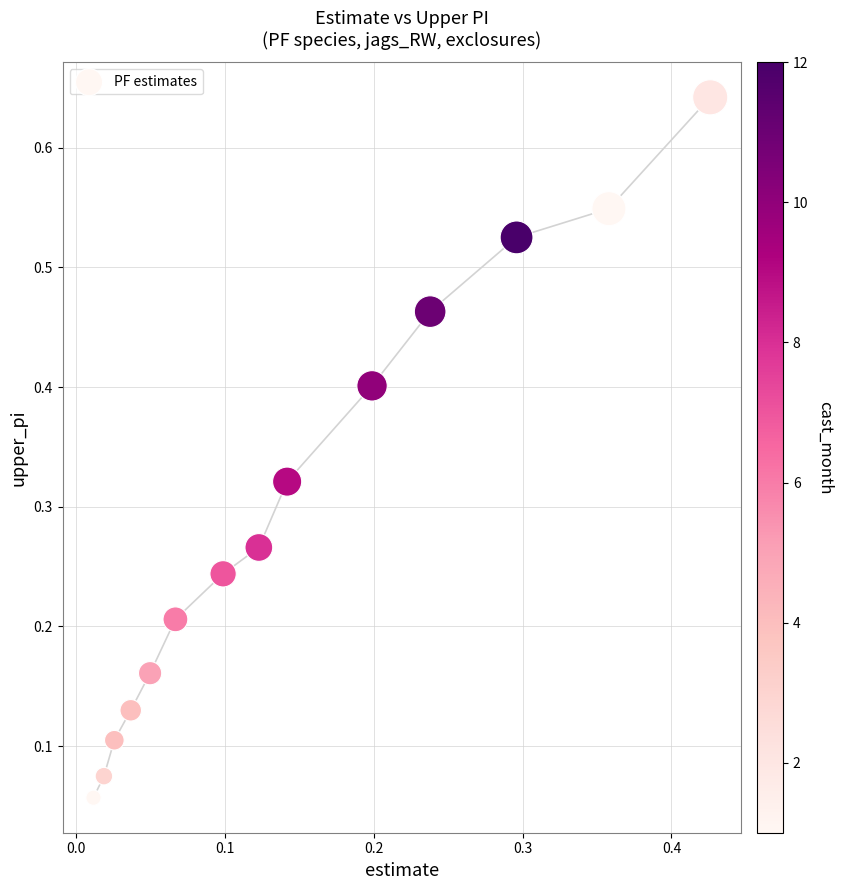

What is the range of X values (max minus min)?

0.4